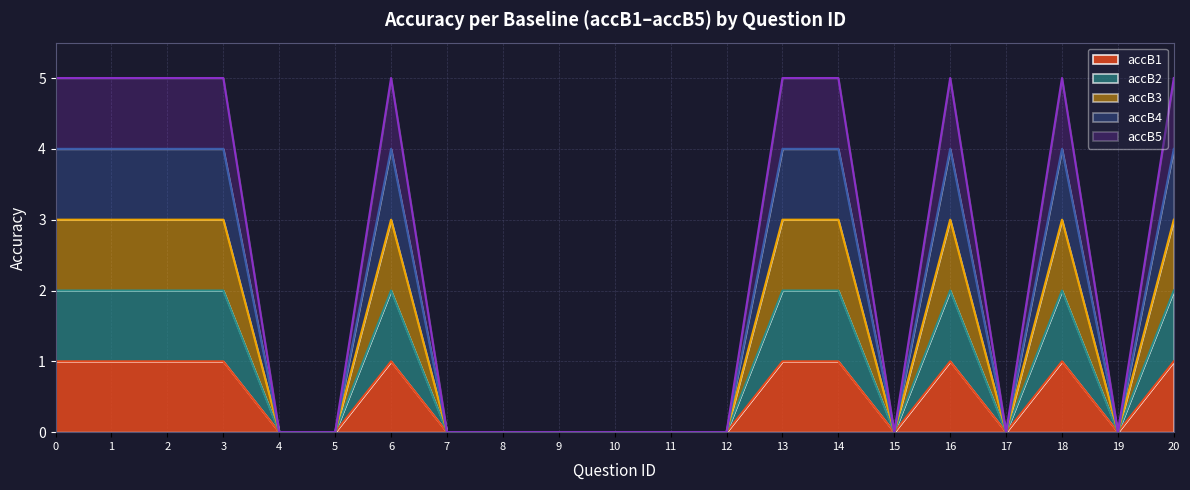

At which category does accB3 reach its first local peak?

6